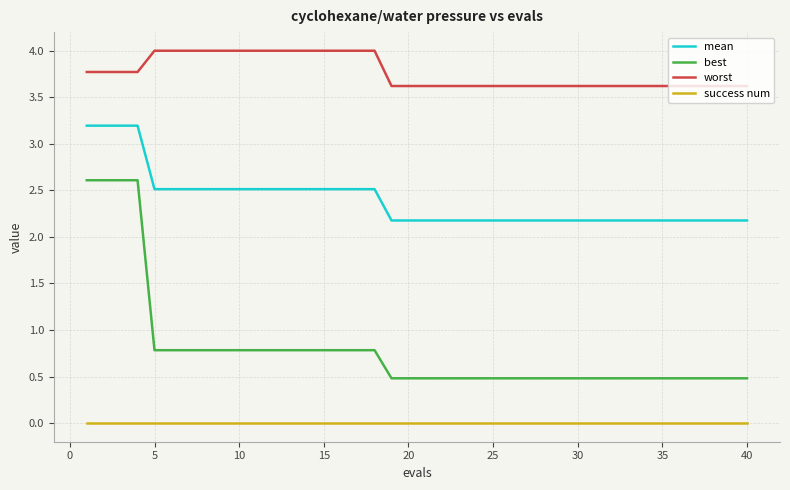

What is the difference between the maximum and minimum values in the best series?

2.1